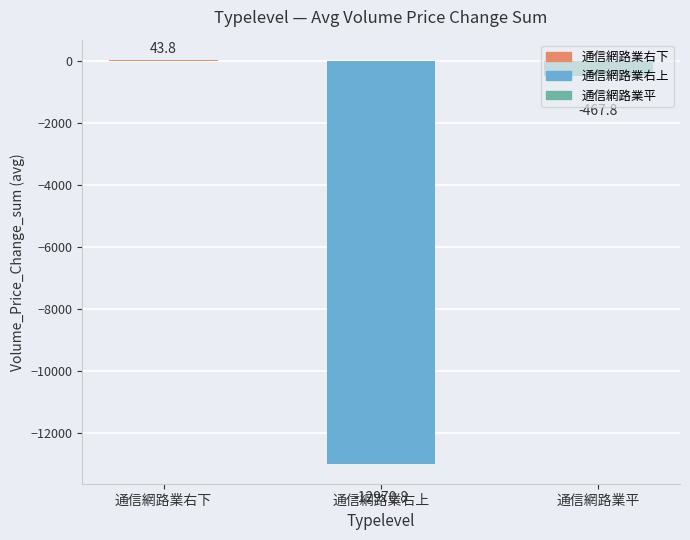

What is the change in value from 通信網路業右上 to 通信網路業平?

+12503.0